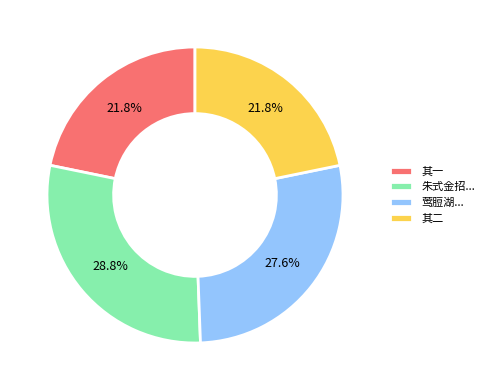

Between 朱式金招... and 其一, which is larger?

朱式金招...